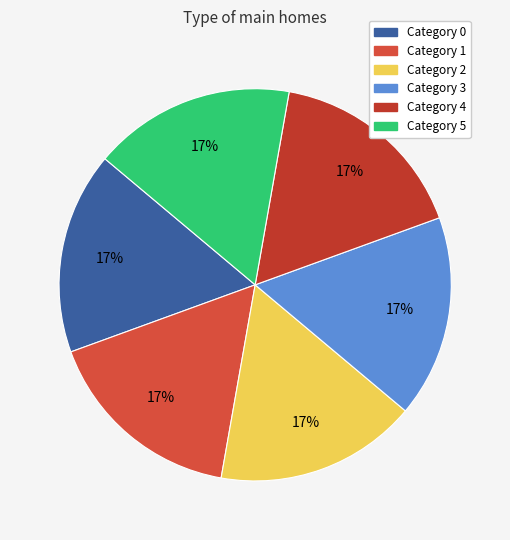

How many segments does this pie chart have?

6